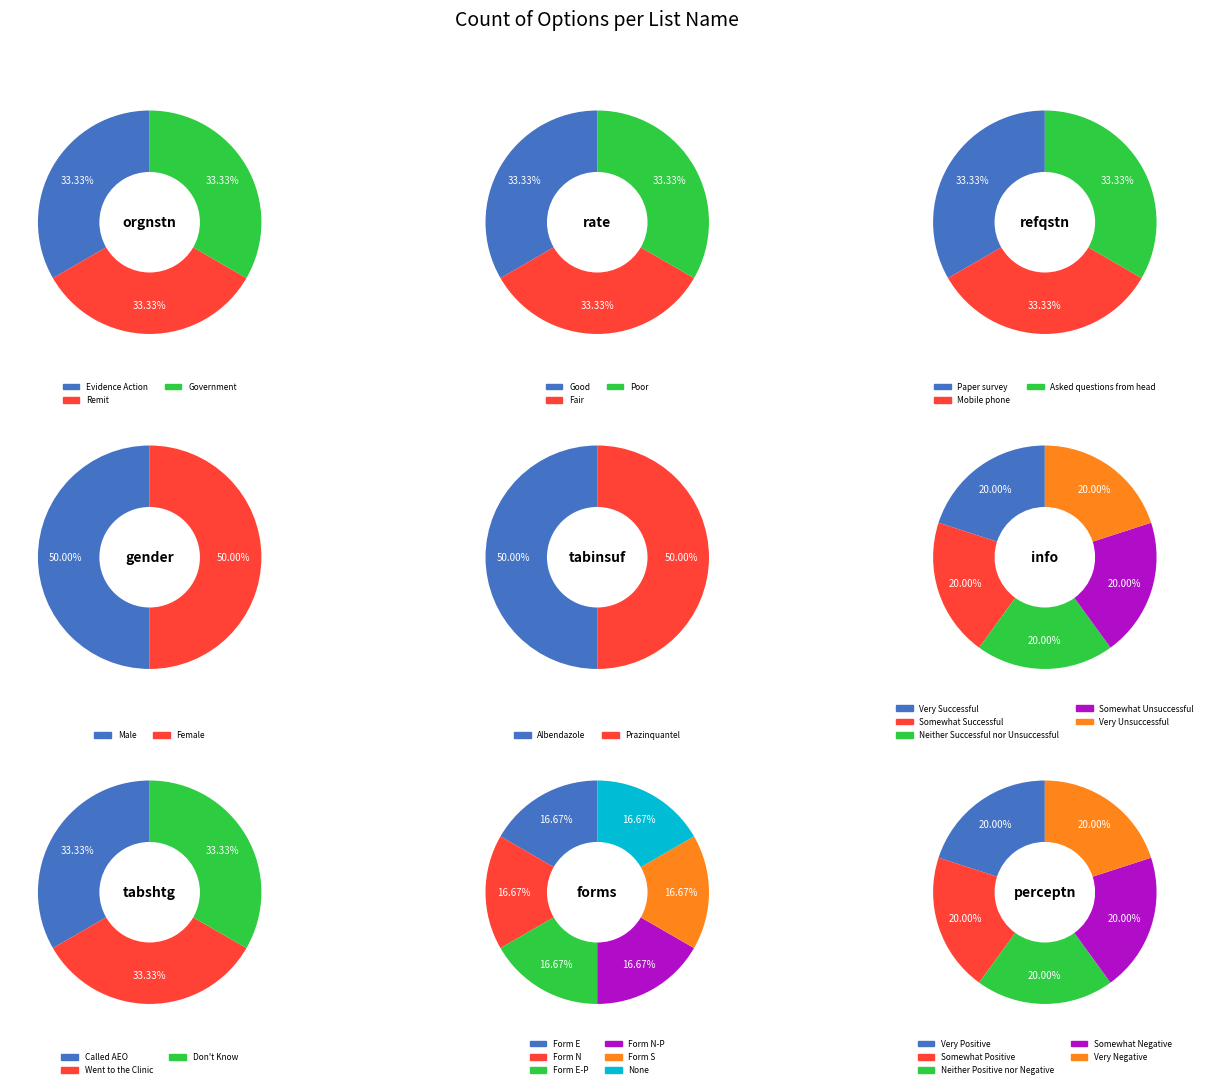

To the nearest percent, what portion does perceptn represent?

16%